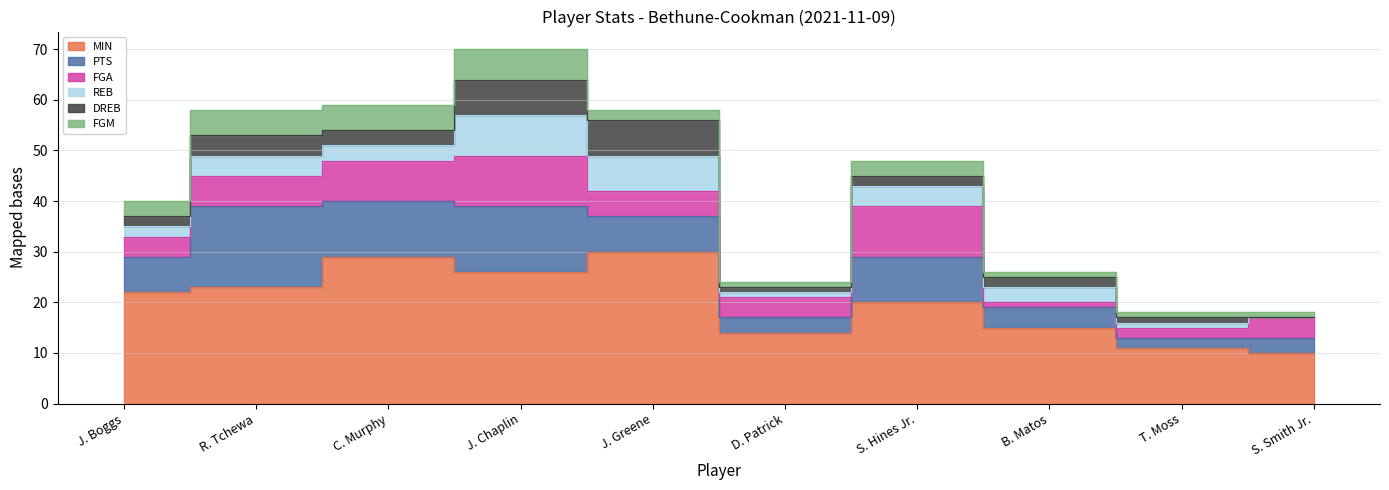

What is the value of the DREB point at the 6th from the left?

1